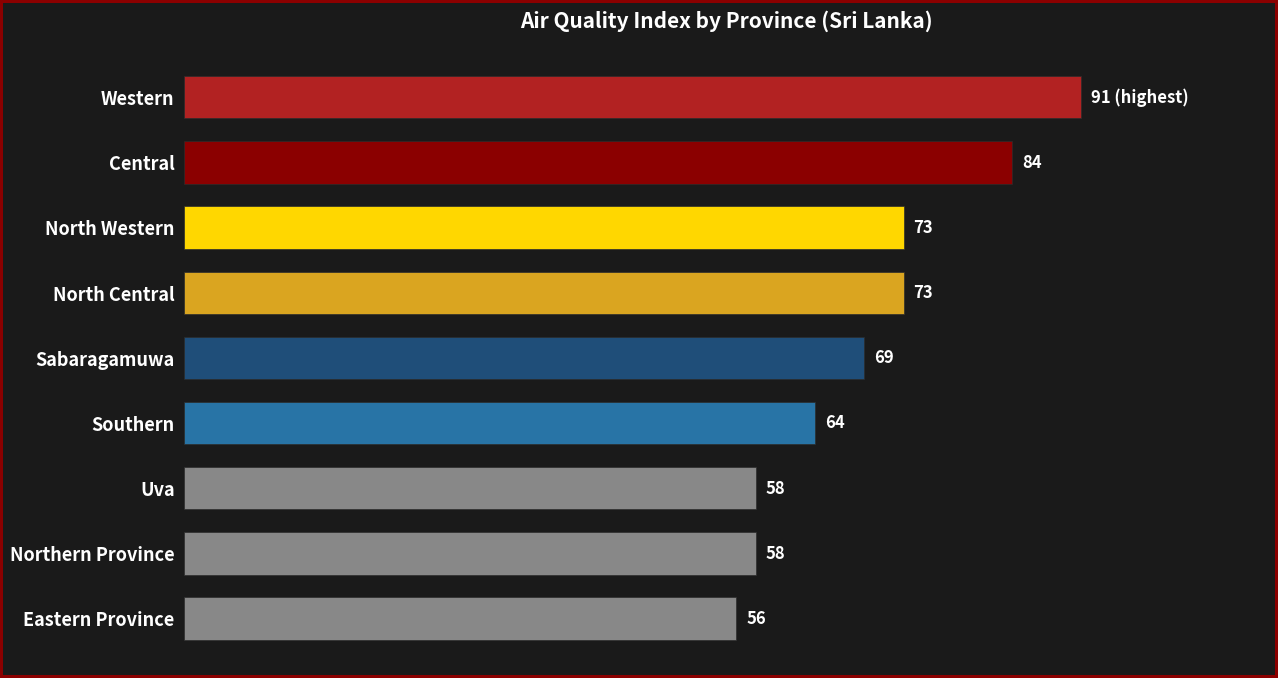

What is the label of the 6th bar from the bottom?

North Central